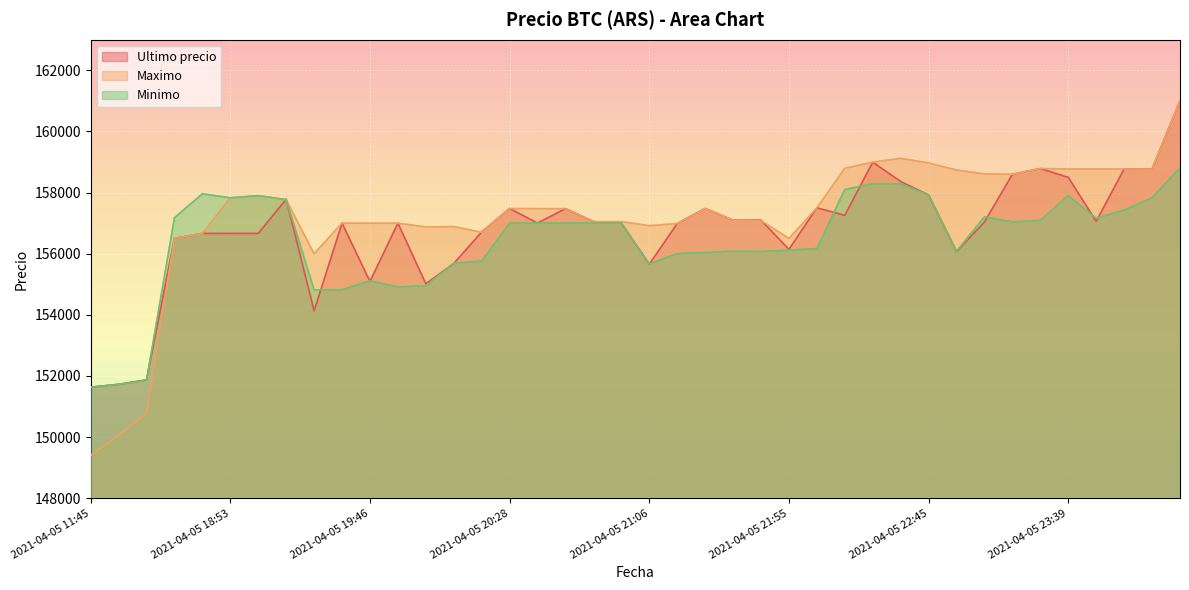

Reading left to right, transcribe all the data shown in this chart.

Ultimo precio: 2021-04-05 11:45=151633	2021-04-05 16:00=151727	2021-04-05 16:21=151872	2021-04-05 18:21=156502	2021-04-05 18:38=156663	2021-04-05 18:53=156663	2021-04-05 19:06=156663	2021-04-05 19:17=157782	2021-04-05 19:29=154130	2021-04-05 19:38=157000	2021-04-05 19:46=155090	2021-04-05 19:51=156999	2021-04-05 19:57=155017	2021-04-05 20:05=155679	2021-04-05 20:15=156711	2021-04-05 20:28=157477	2021-04-05 20:38=157002	2021-04-05 20:46=157474	2021-04-05 20:52=157050	2021-04-05 20:58=157000	2021-04-05 21:06=155656	2021-04-05 21:16=156987	2021-04-05 21:27=157477	2021-04-05 21:38=157097	2021-04-05 21:48=157097	2021-04-05 21:55=156141	2021-04-05 22:01=157500	2021-04-05 22:10=157254	2021-04-05 22:22=158994	2021-04-05 22:34=158361	2021-04-05 22:45=157920	2021-04-05 22:55=156071	2021-04-05 23:03=157036	2021-04-05 23:13=158598	2021-04-05 23:26=158785	2021-04-05 23:39=158497	2021-04-05 23:50=157058	2021-04-05 23:59=158771	2021-04-06 00:23=158768	2021-04-06 00:42=161000
Maximo: 2021-04-05 11:45=149404	2021-04-05 16:00=150056	2021-04-05 16:21=150798	2021-04-05 18:21=156502	2021-04-05 18:38=156663	2021-04-05 18:53=157827	2021-04-05 19:06=157899	2021-04-05 19:17=157766	2021-04-05 19:29=156000	2021-04-05 19:38=157000	2021-04-05 19:46=156997	2021-04-05 19:51=156996	2021-04-05 19:57=156878	2021-04-05 20:05=156887	2021-04-05 20:15=156700	2021-04-05 20:28=157477	2021-04-05 20:38=157474	2021-04-05 20:46=157474	2021-04-05 20:52=157050	2021-04-05 20:58=157050	2021-04-05 21:06=156917	2021-04-05 21:16=156987	2021-04-05 21:27=157477	2021-04-05 21:38=157097	2021-04-05 21:48=157082	2021-04-05 21:55=156500	2021-04-05 22:01=157500	2021-04-05 22:10=158794	2021-04-05 22:22=158994	2021-04-05 22:34=159120	2021-04-05 22:45=158968	2021-04-05 22:55=158738	2021-04-05 23:03=158609	2021-04-05 23:13=158598	2021-04-05 23:26=158785	2021-04-05 23:39=158771	2021-04-05 23:50=158771	2021-04-05 23:59=158771	2021-04-06 00:23=158768	2021-04-06 00:42=161000
Minimo: 2021-04-05 11:45=151633	2021-04-05 16:00=151727	2021-04-05 16:21=151858	2021-04-05 18:21=157175	2021-04-05 18:38=157960	2021-04-05 18:53=157827	2021-04-05 19:06=157899	2021-04-05 19:17=157766	2021-04-05 19:29=154815	2021-04-05 19:38=154815	2021-04-05 19:46=155117	2021-04-05 19:51=154911	2021-04-05 19:57=154951	2021-04-05 20:05=155692	2021-04-05 20:15=155755	2021-04-05 20:28=157000	2021-04-05 20:38=157003	2021-04-05 20:46=157001	2021-04-05 20:52=157000	2021-04-05 20:58=157000	2021-04-05 21:06=155658	2021-04-05 21:16=156003	2021-04-05 21:27=156039	2021-04-05 21:38=156083	2021-04-05 21:48=156071	2021-04-05 21:55=156116	2021-04-05 22:01=156169	2021-04-05 22:10=158100	2021-04-05 22:22=158289	2021-04-05 22:34=158289	2021-04-05 22:45=157920	2021-04-05 22:55=156079	2021-04-05 23:03=157205	2021-04-05 23:13=157042	2021-04-05 23:26=157087	2021-04-05 23:39=157900	2021-04-05 23:50=157159	2021-04-05 23:59=157427	2021-04-06 00:23=157827	2021-04-06 00:42=158805